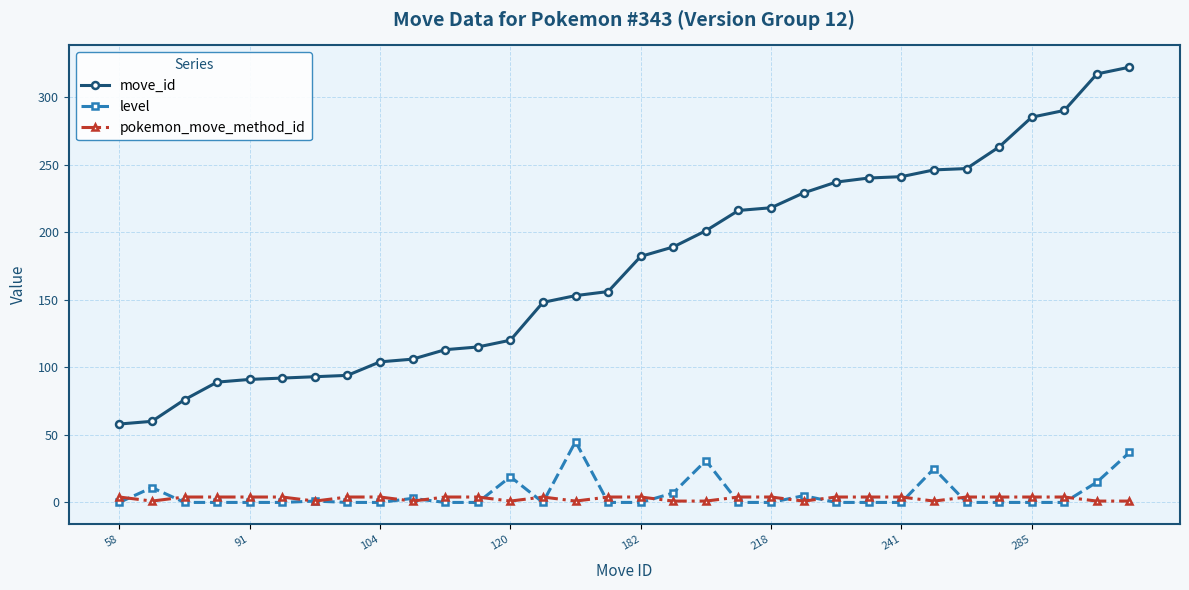

What is the maximum value for pokemon_move_method_id?

4